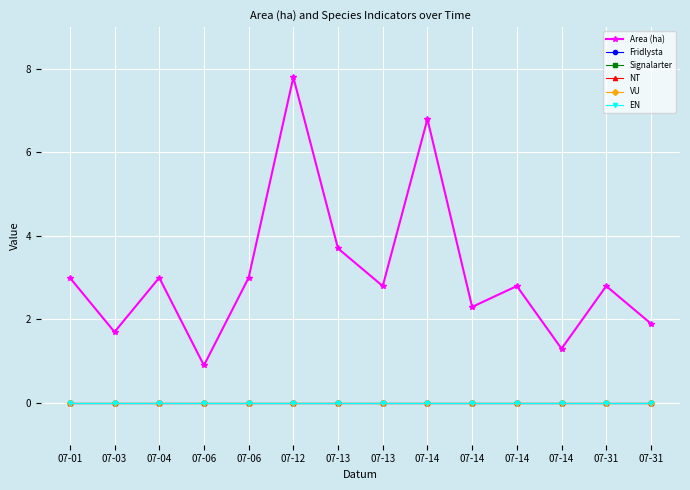

Which series has the widest spread of values?

Area (ha)